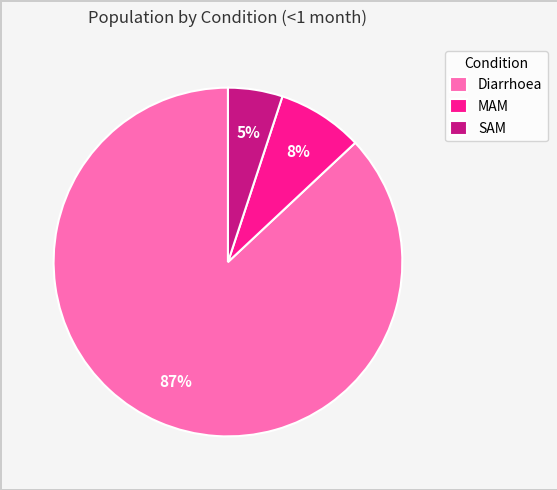

Which has a higher value, SAM or MAM?

MAM